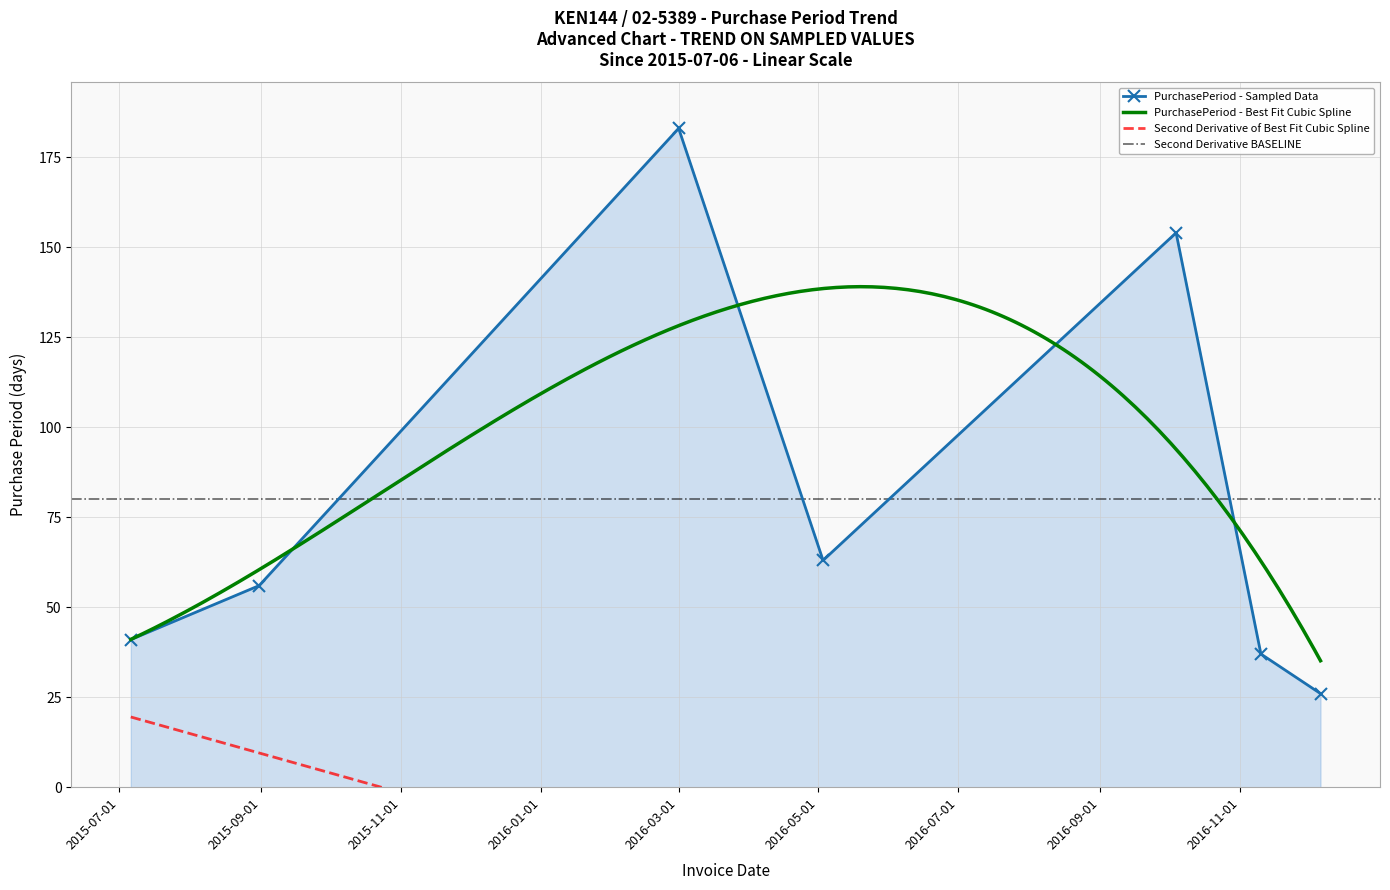

How many interior local peaks does the PurchasePeriod - Sampled Data series have?

2